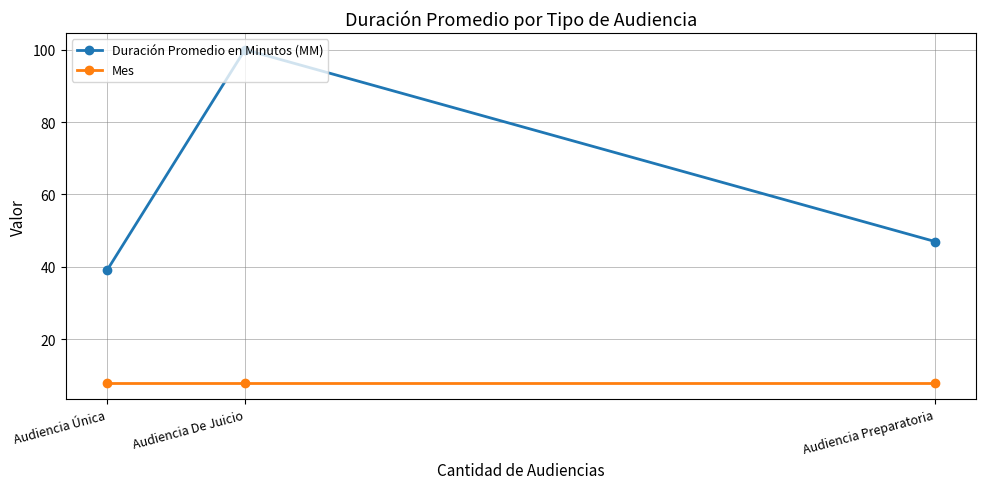

How many categories are shown in the chart?

3